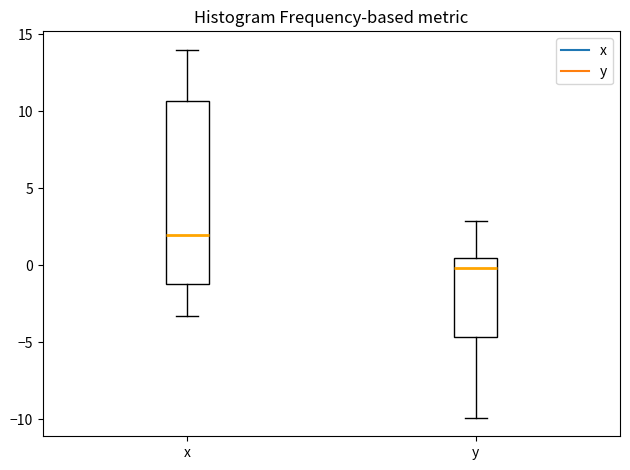

Where does the lower whisker of the box for y end on the y-axis? The values are not printed on the chart, so give them approximately, as read against the axis.

-10.0